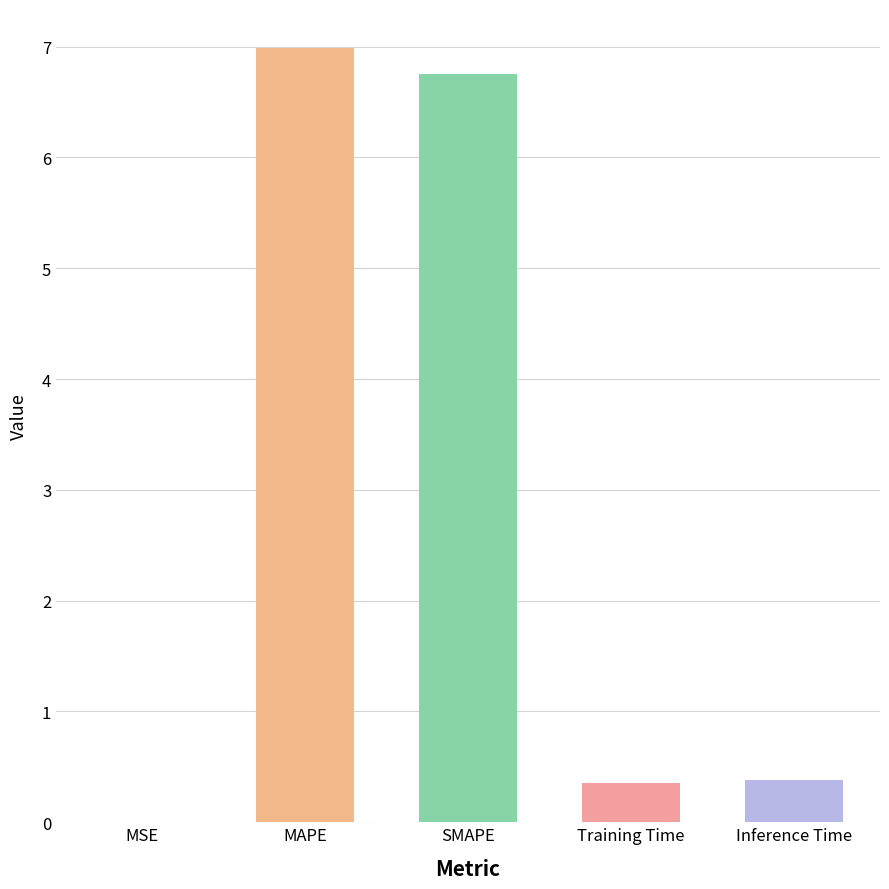

At which category does the chart reach its peak across all series?

MAPE